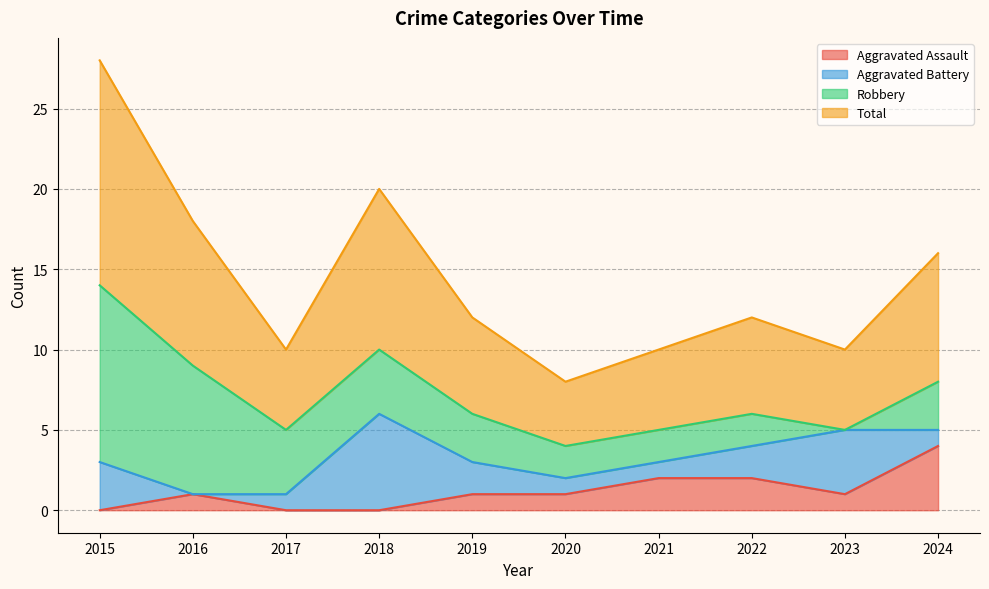

The value of Aggravated Assault at 2016 is 1. True or false?

True